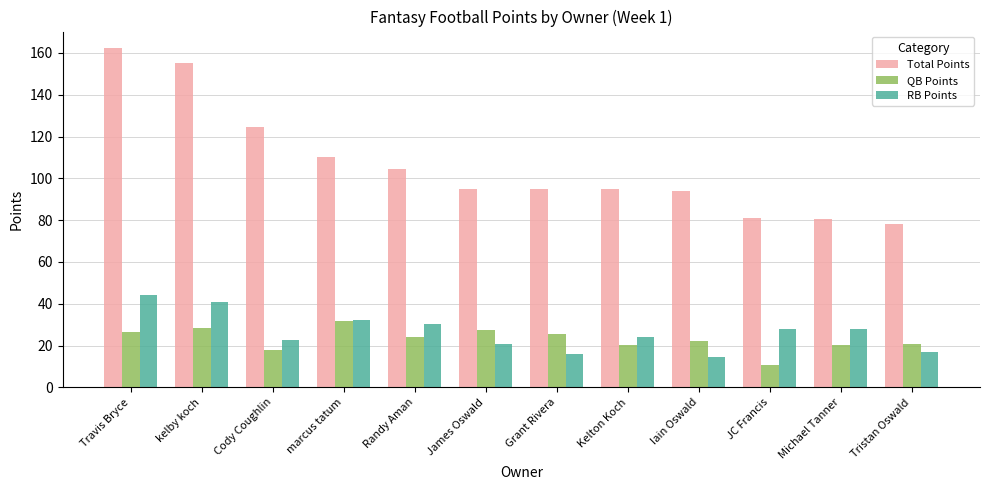

How many data points in QB Points are above 23?

6